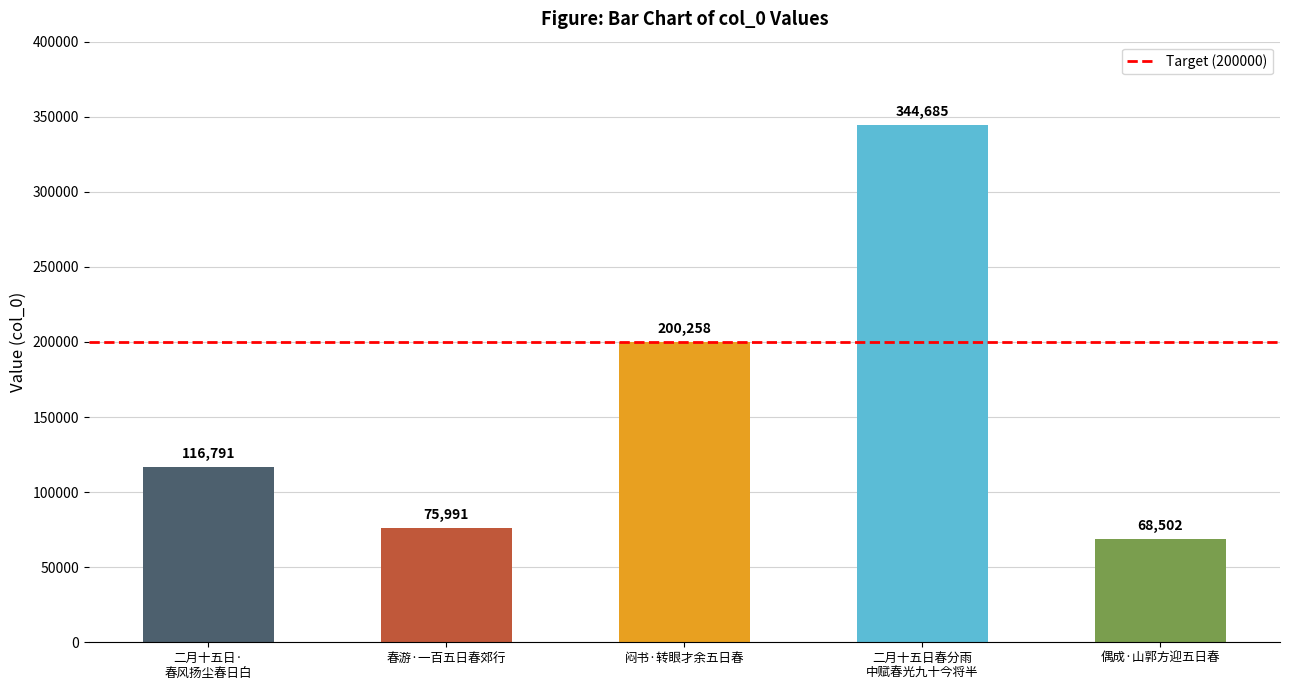

Does the chart contain stacked bars?

No